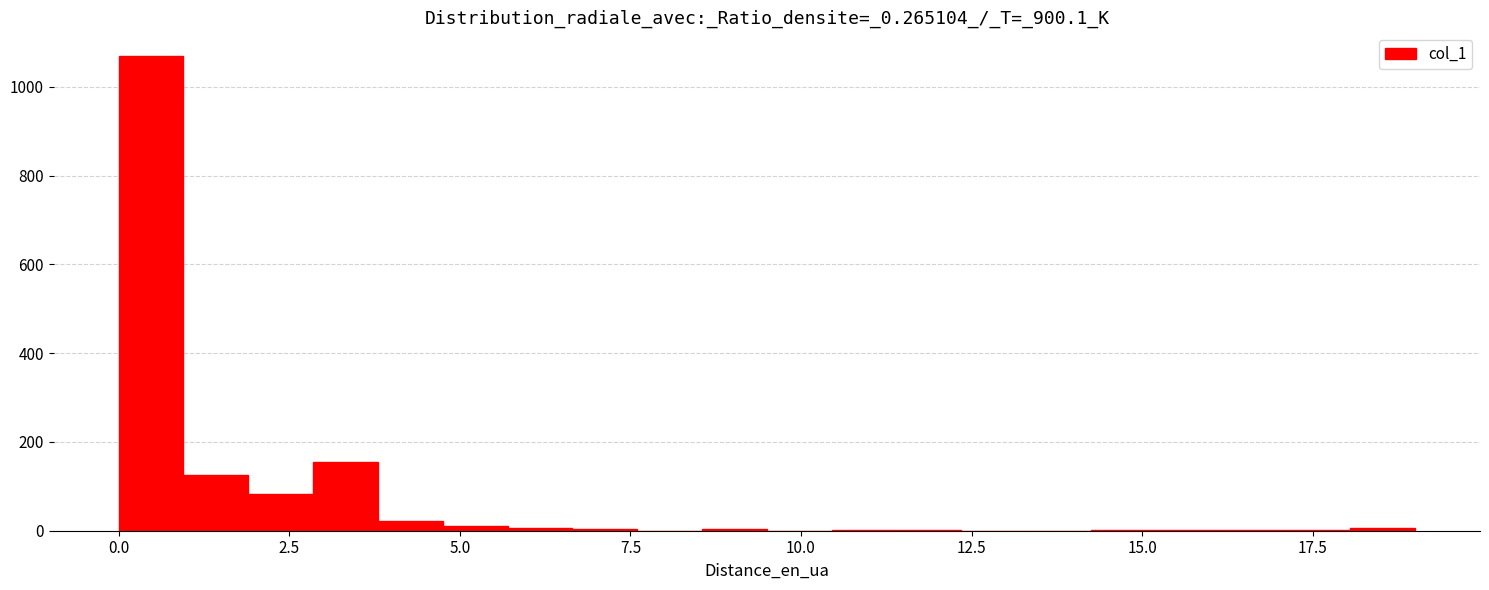

Around what value on the x-axis is the tallest bar? Give the approximate position of its centre, as read against the axis.

0.5